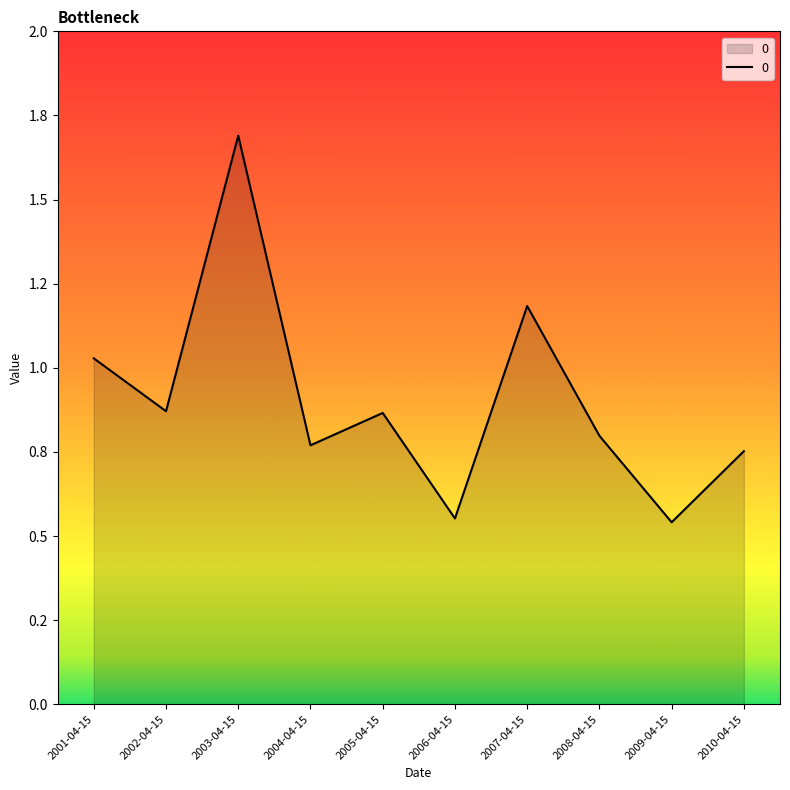

List the labels in order of value, largest first.

2003-04-15, 2007-04-15, 2001-04-15, 2002-04-15, 2005-04-15, 2008-04-15, 2004-04-15, 2010-04-15, 2006-04-15, 2009-04-15